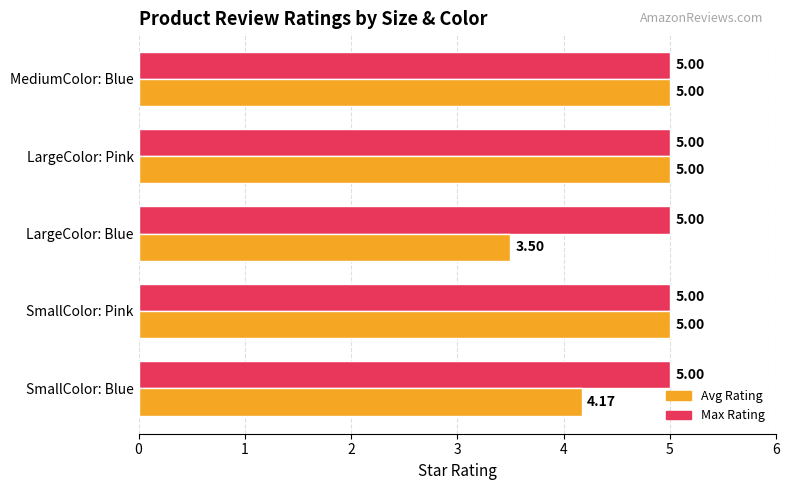

What is the average value of the Avg Rating series?

4.5